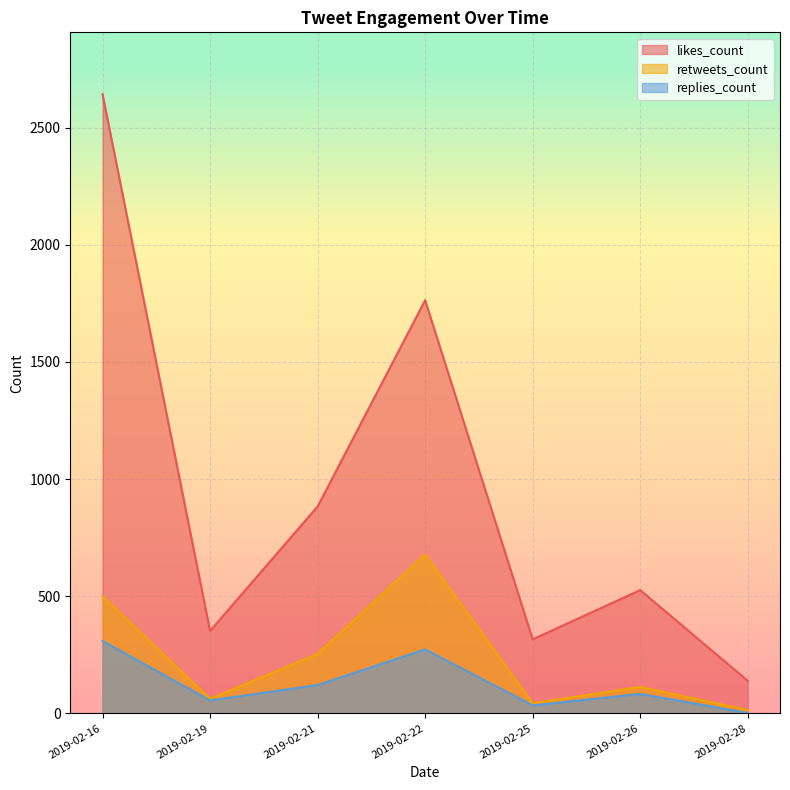

What is the difference between the maximum and minimum values in the likes_count series?

2503